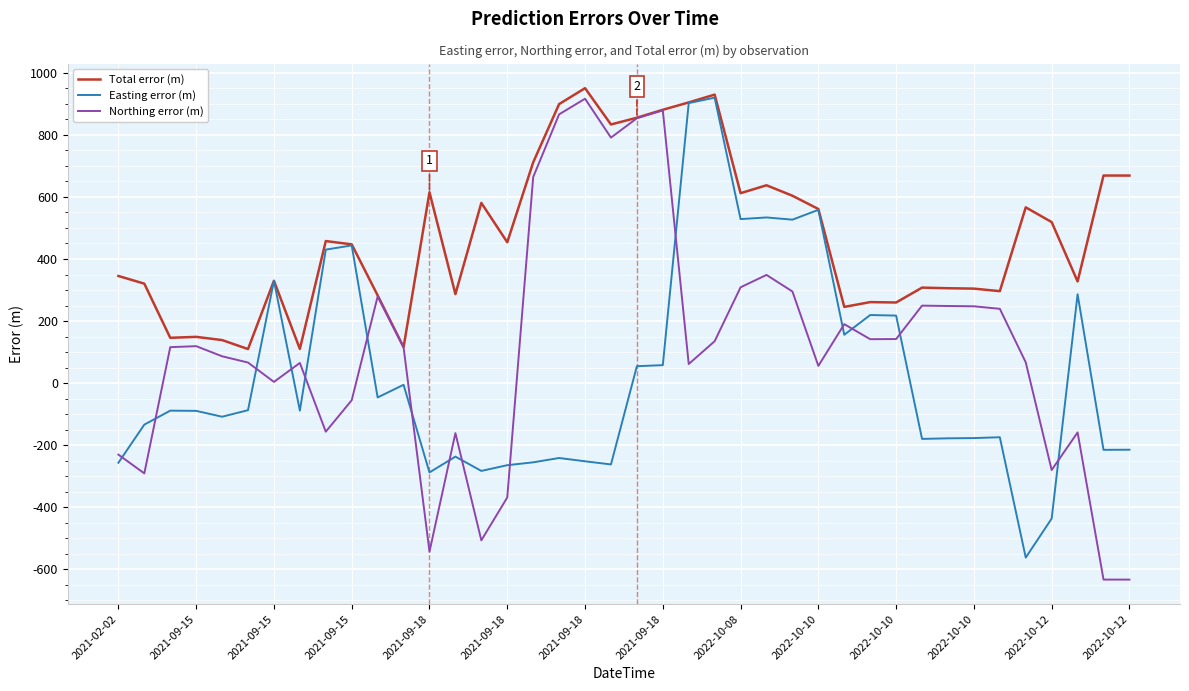

What is the average value of the Total error (m) series?

475.1